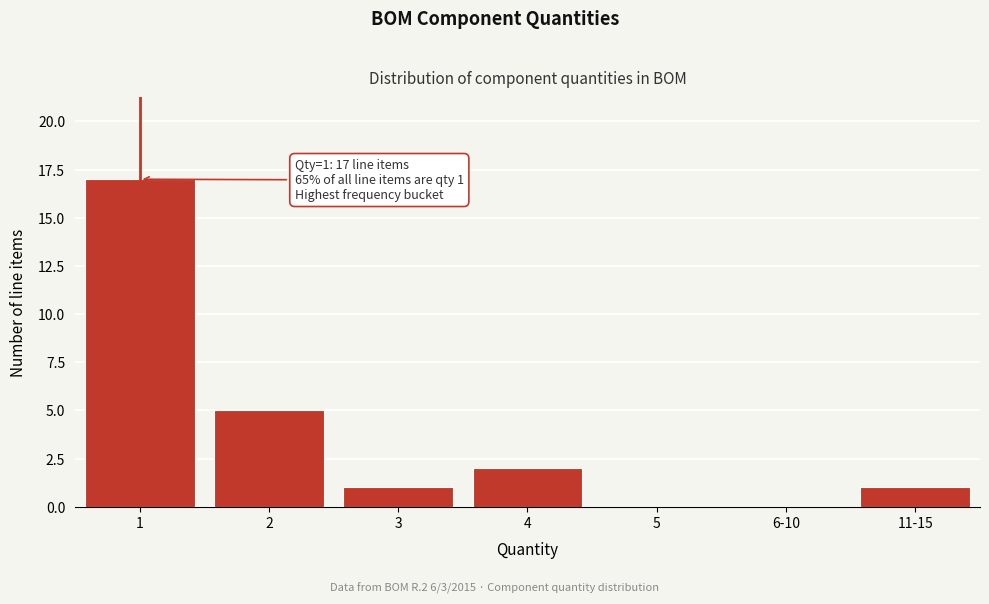

Reading right to left, what are all the values shown in this chart?

11-15=1	6-10=0	5=0	4=2	3=1	2=5	1=17